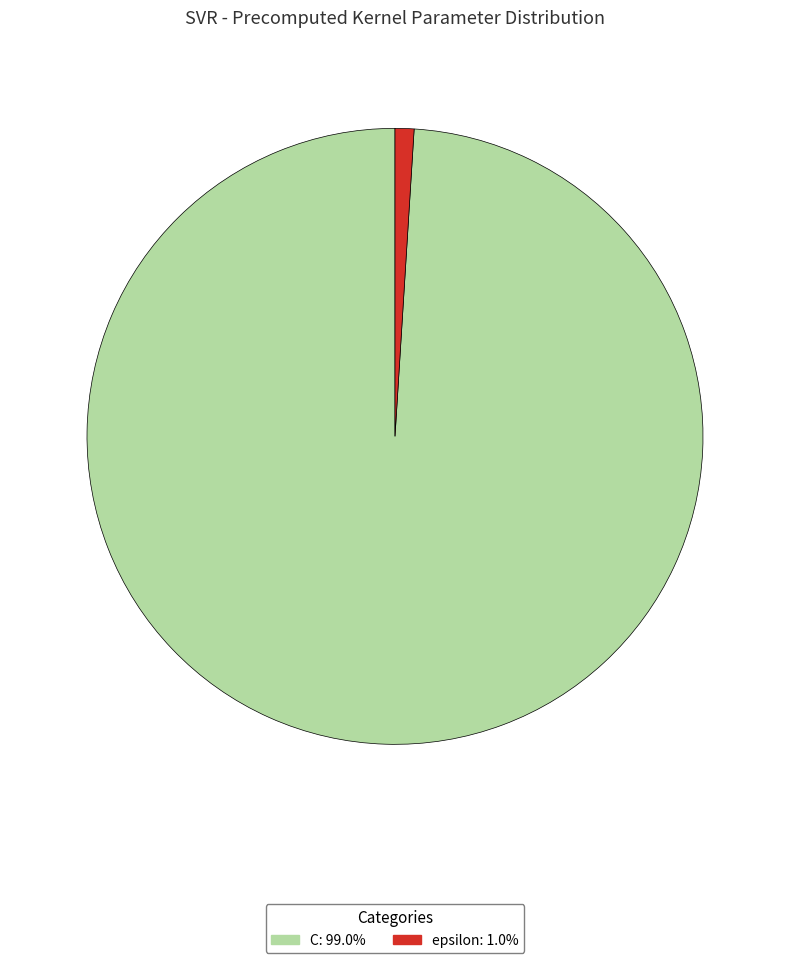

Is the sum of C and epsilon greater than half?

Yes